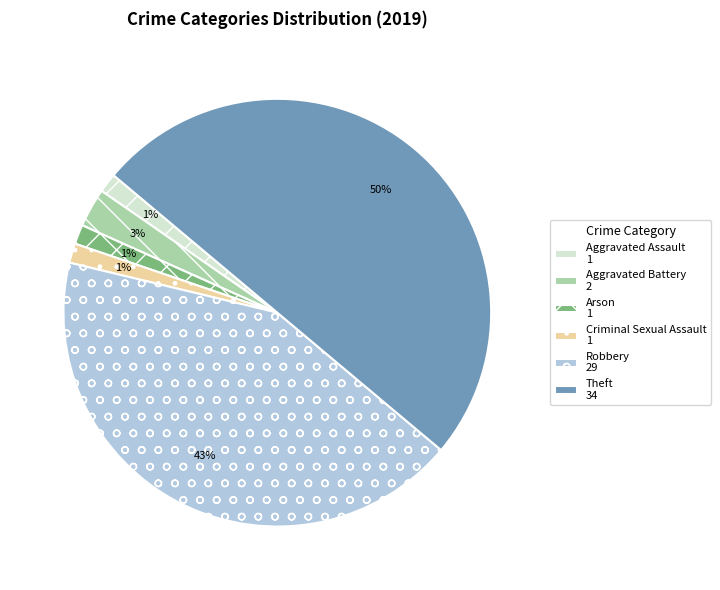

To the nearest percent, what percentage of the pie is Criminal Sexual Assault 1?

1%